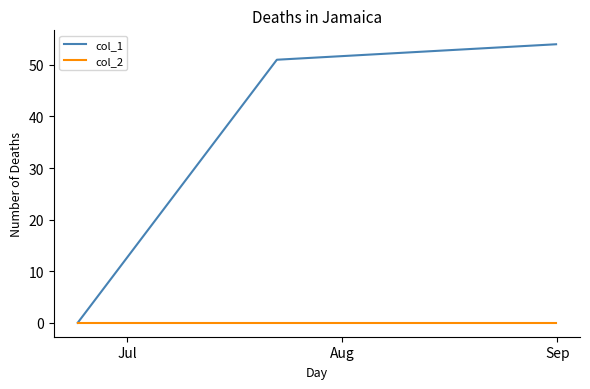

Which series has the largest range (max minus min)?

col_1